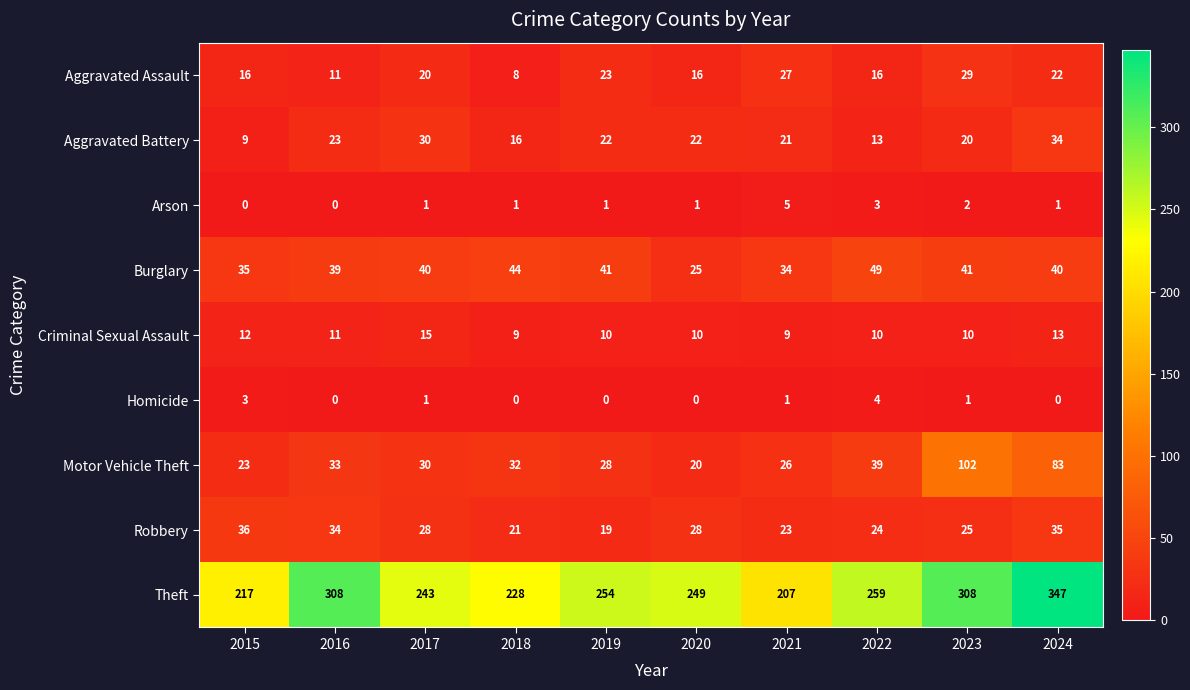

What is the total value across all series at 2015?

351